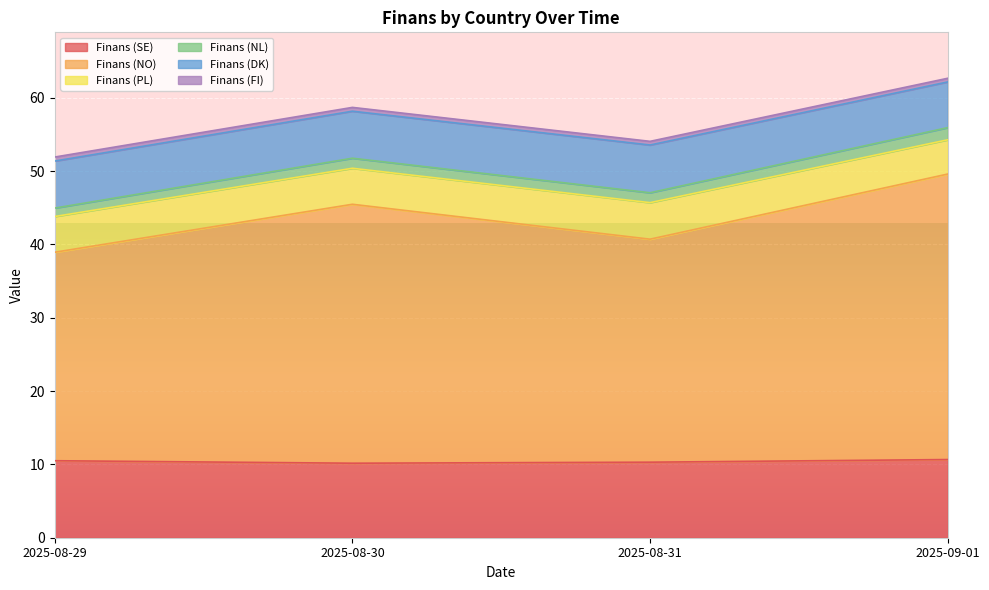

Reading right to left, what are all the values shown in this chart?

Finans (SE): 2025-09-01=10.7	2025-08-31=10.3	2025-08-30=10.2	2025-08-29=10.5
Finans (NO): 2025-09-01=38.9	2025-08-31=30.4	2025-08-30=35.3	2025-08-29=28.4
Finans (PL): 2025-09-01=4.7	2025-08-31=5.0	2025-08-30=4.9	2025-08-29=4.9
Finans (NL): 2025-09-01=1.7	2025-08-31=1.4	2025-08-30=1.4	2025-08-29=1.1
Finans (DK): 2025-09-01=6.2	2025-08-31=6.5	2025-08-30=6.4	2025-08-29=6.4
Finans (FI): 2025-09-01=0.5	2025-08-31=0.5	2025-08-30=0.5	2025-08-29=0.6